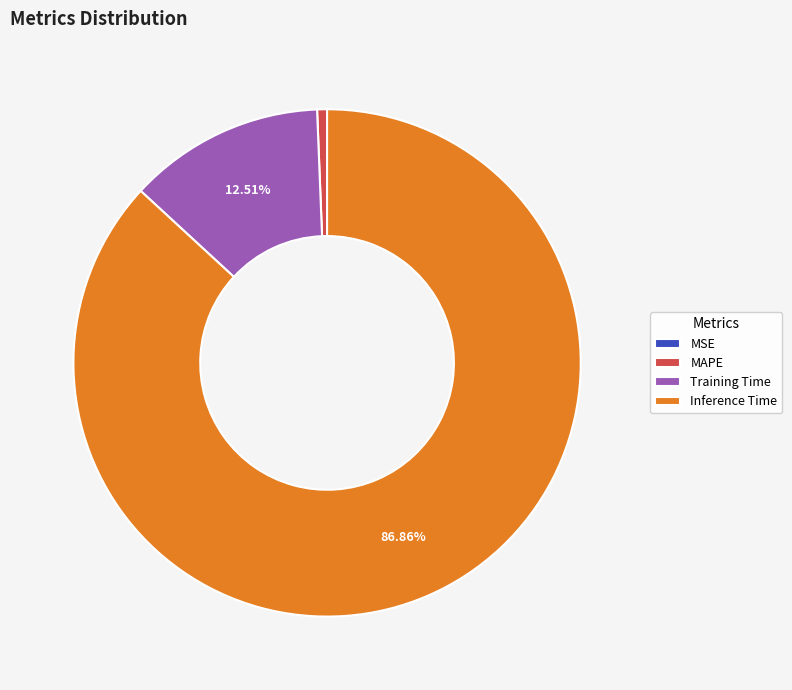

Between MAPE and Training Time, which is larger?

Training Time